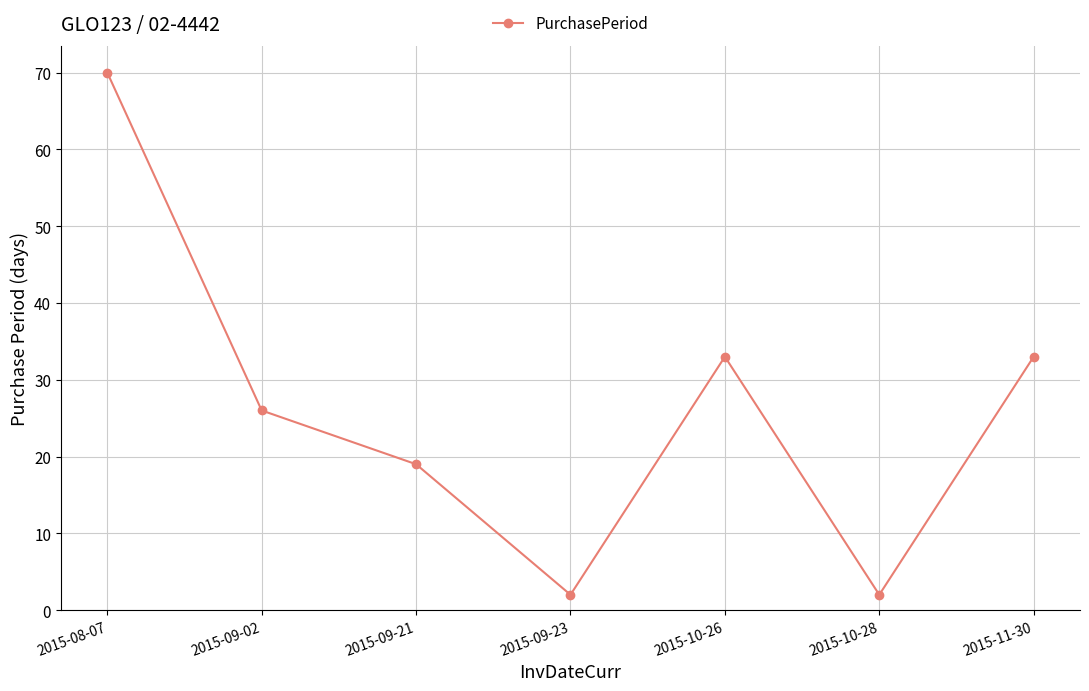

How many values are between 2 and 33?

6